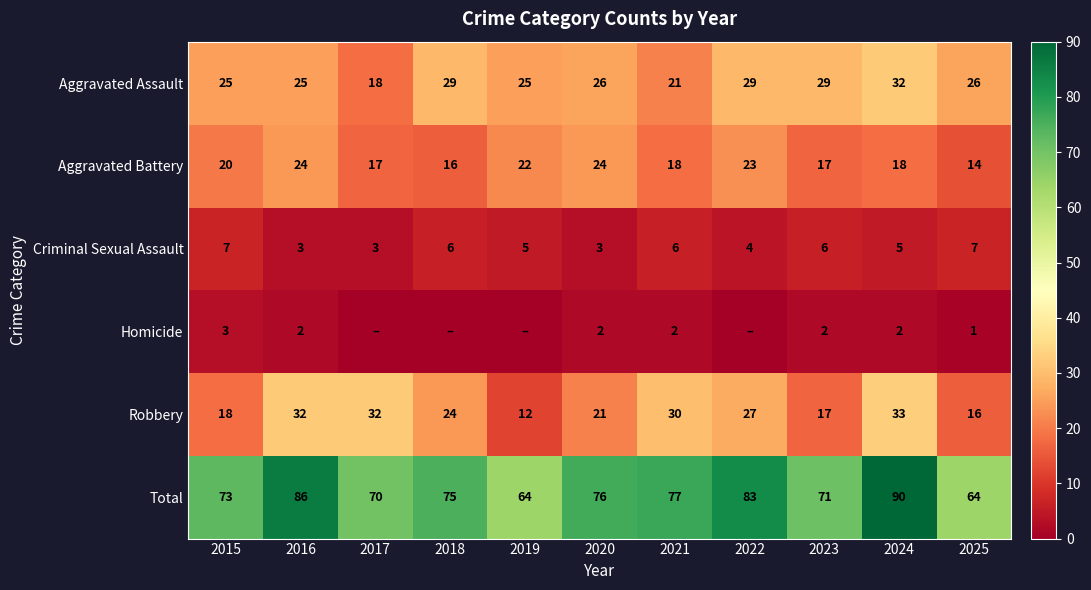

What is the difference between the highest and lowest values at 2021?

75